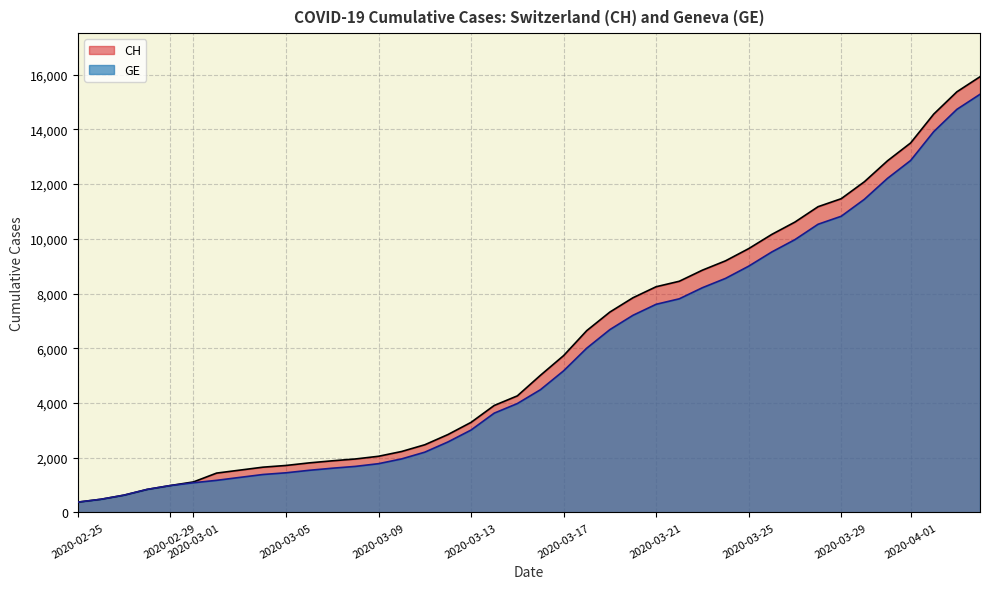

What is the maximum value shown in the chart?

15926